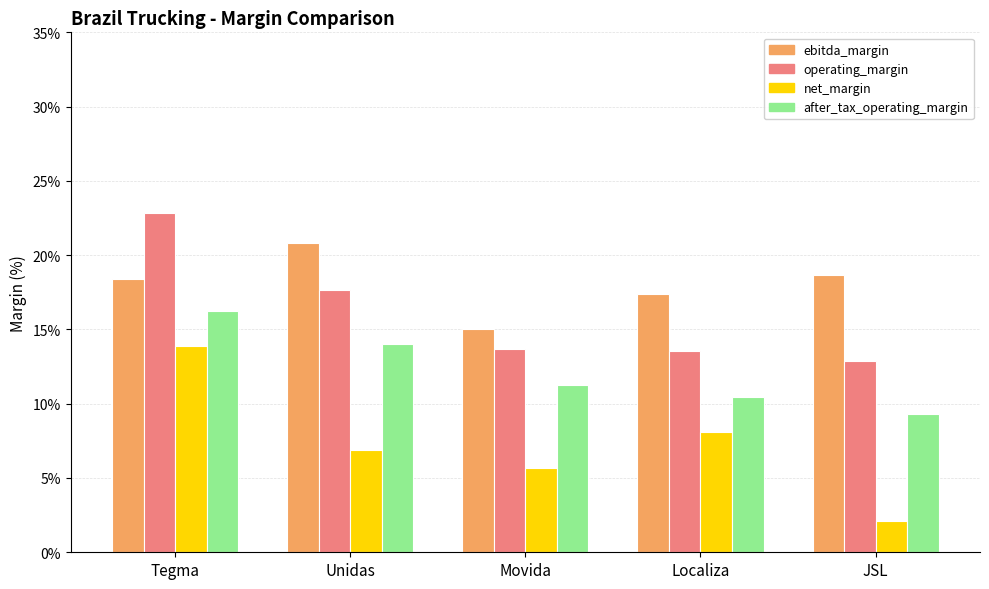

What is the average value of the operating_margin series?

16.1